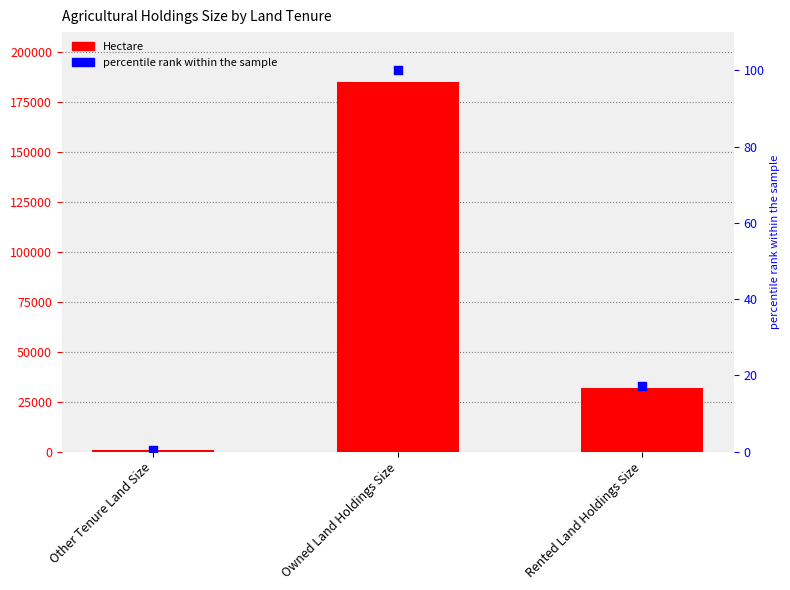

Which series has the largest total across all categories?

Hectare